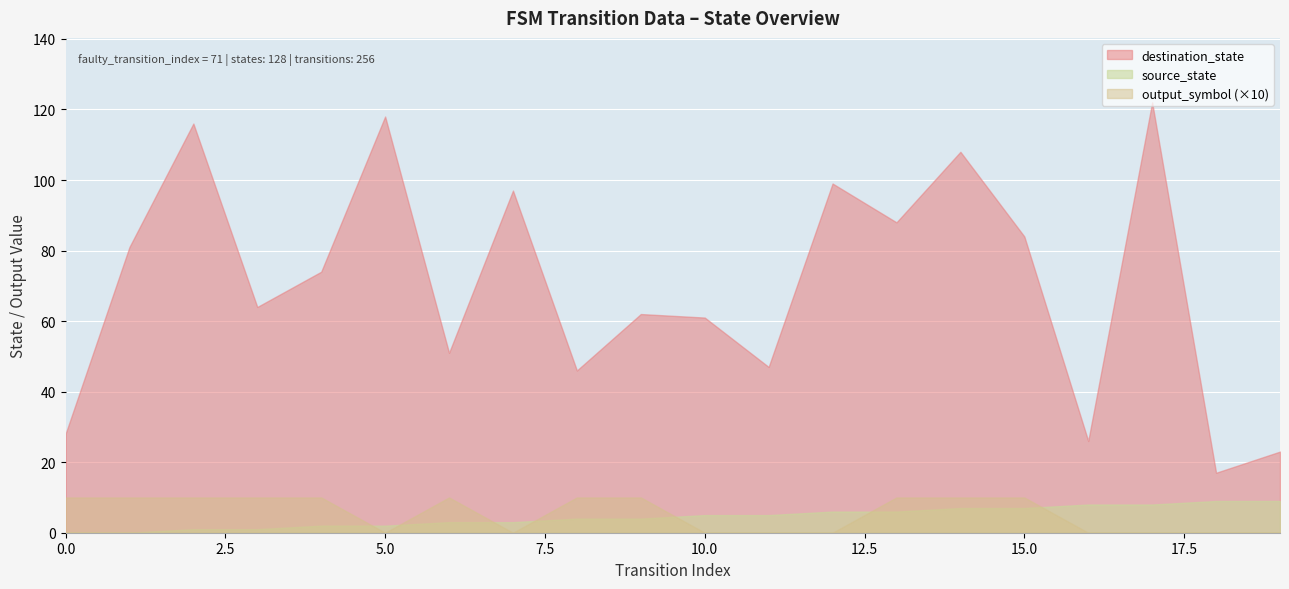

Which has a higher value, 12 or 13?

12